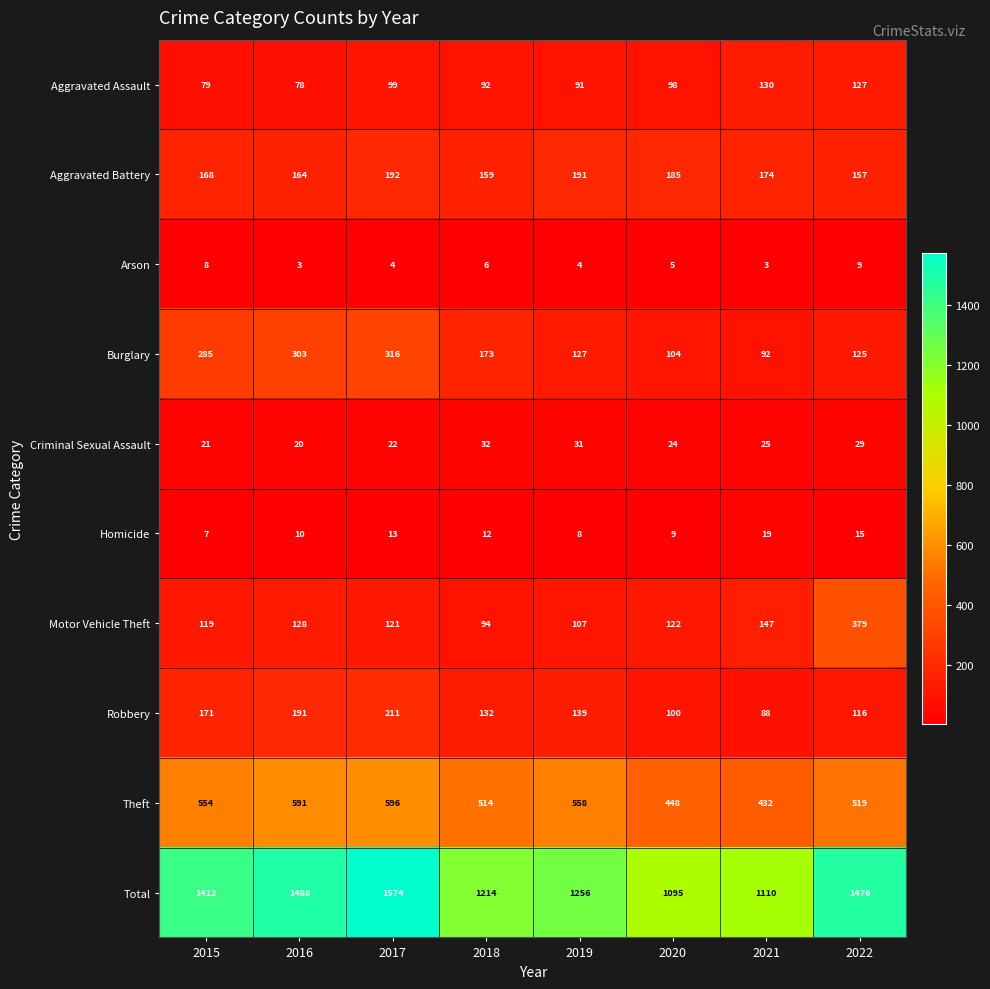

At which category is the sum across all series the highest?

2017